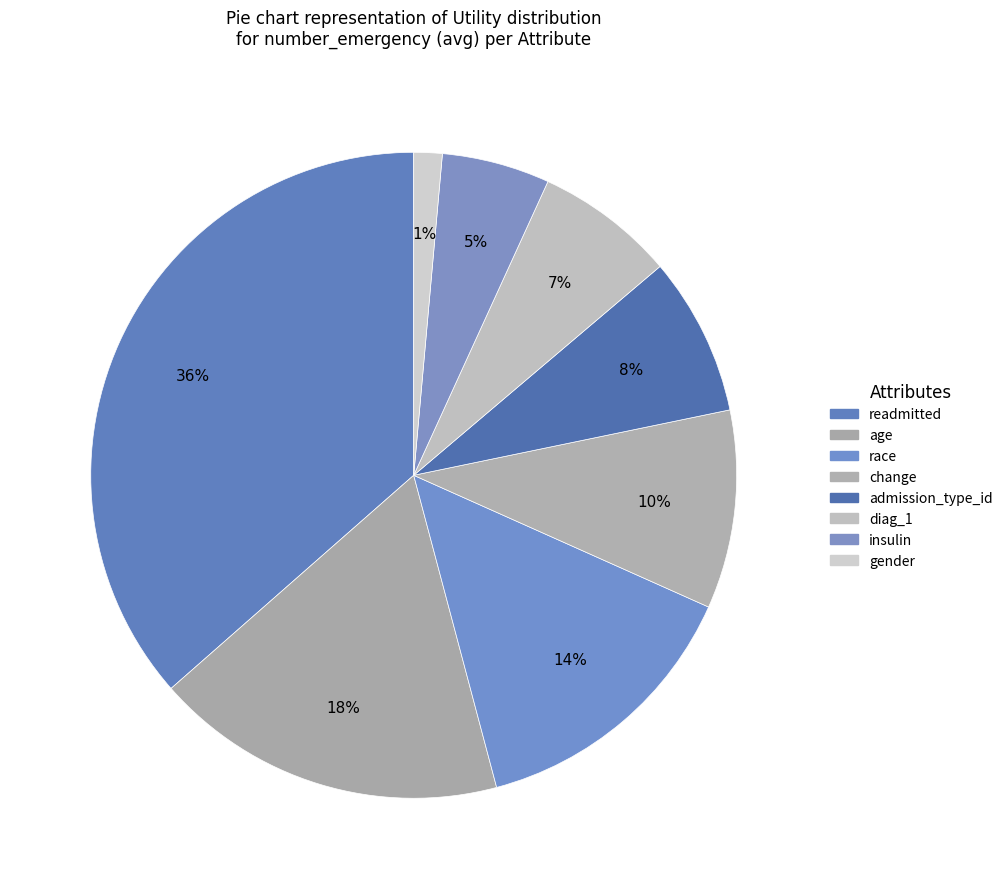

Is gender the majority of the pie?

No